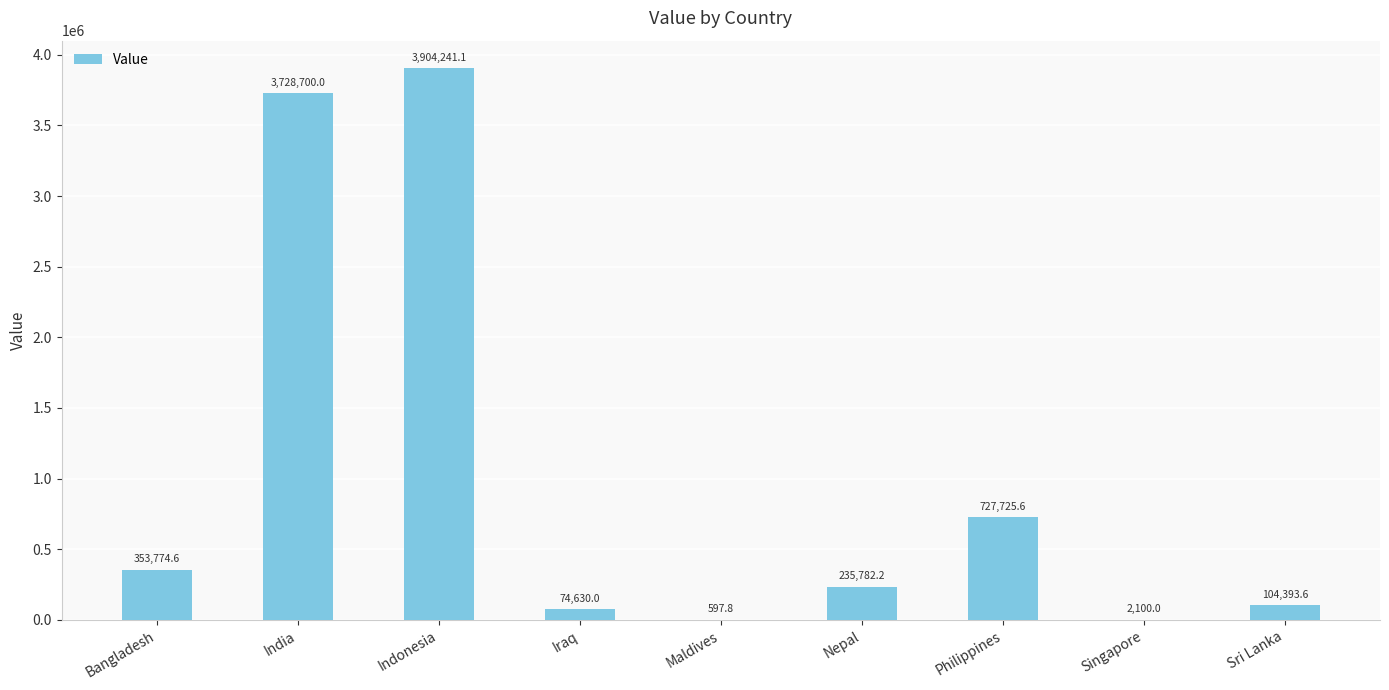

What is the sum of all values?

9131944.8